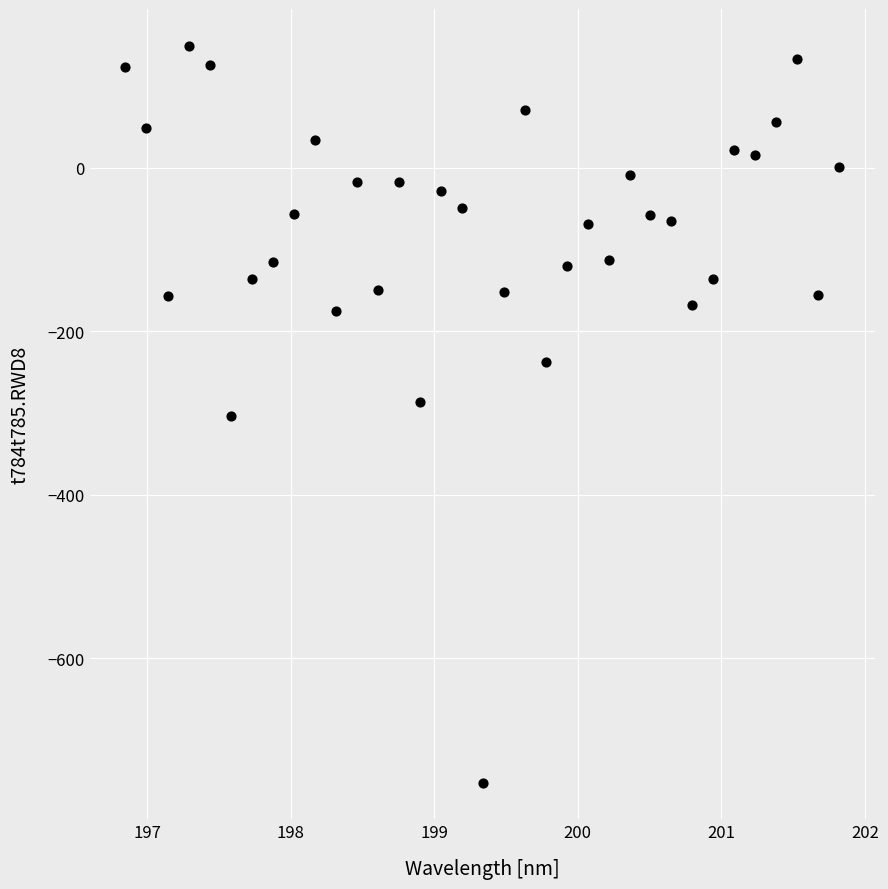

What is the range of X values (max minus min)?

5.0